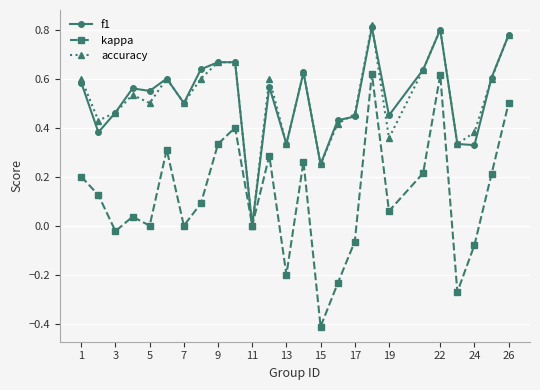

True or false: accuracy has more than 1 interior local peaks.

True